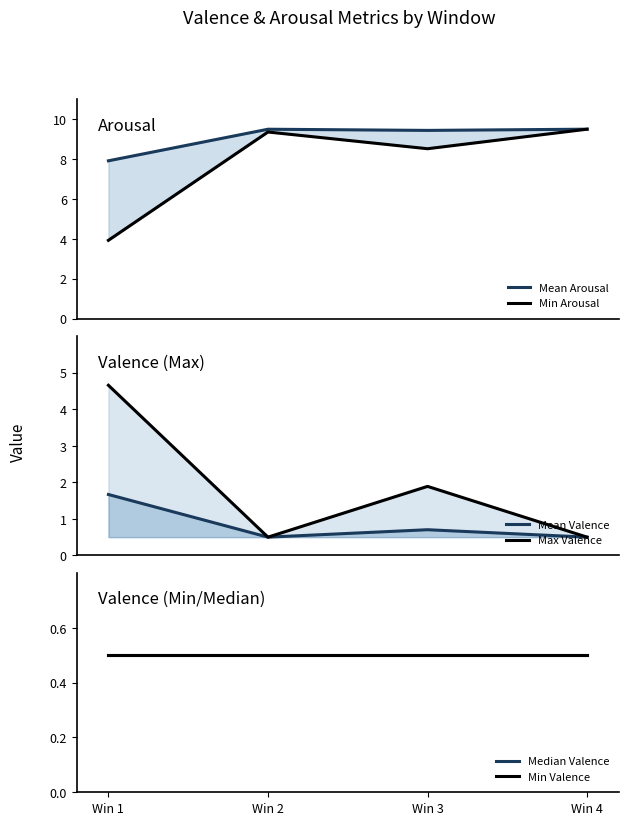

What is the lowest value of the Max Valence series?

0.5